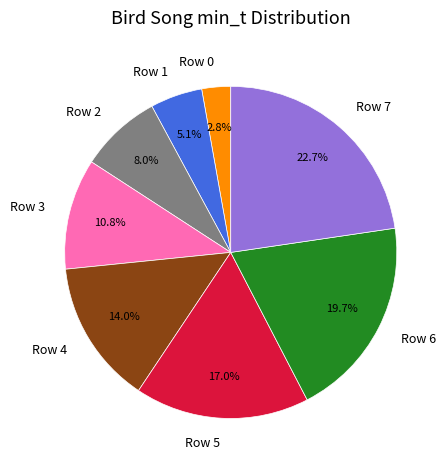

What is the ratio of the value at Row 4 to the value at Row 6?

0.7